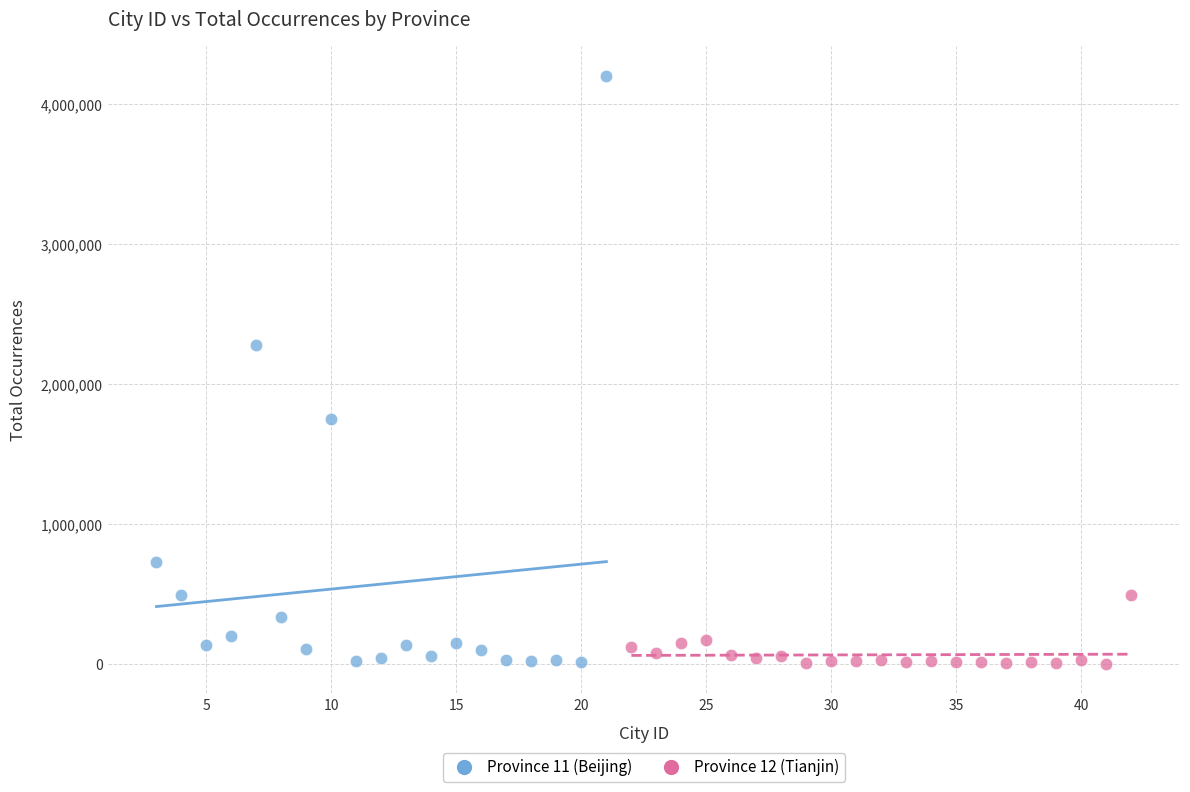

Which series contains the highest Y value?

Province 11 (Beijing)